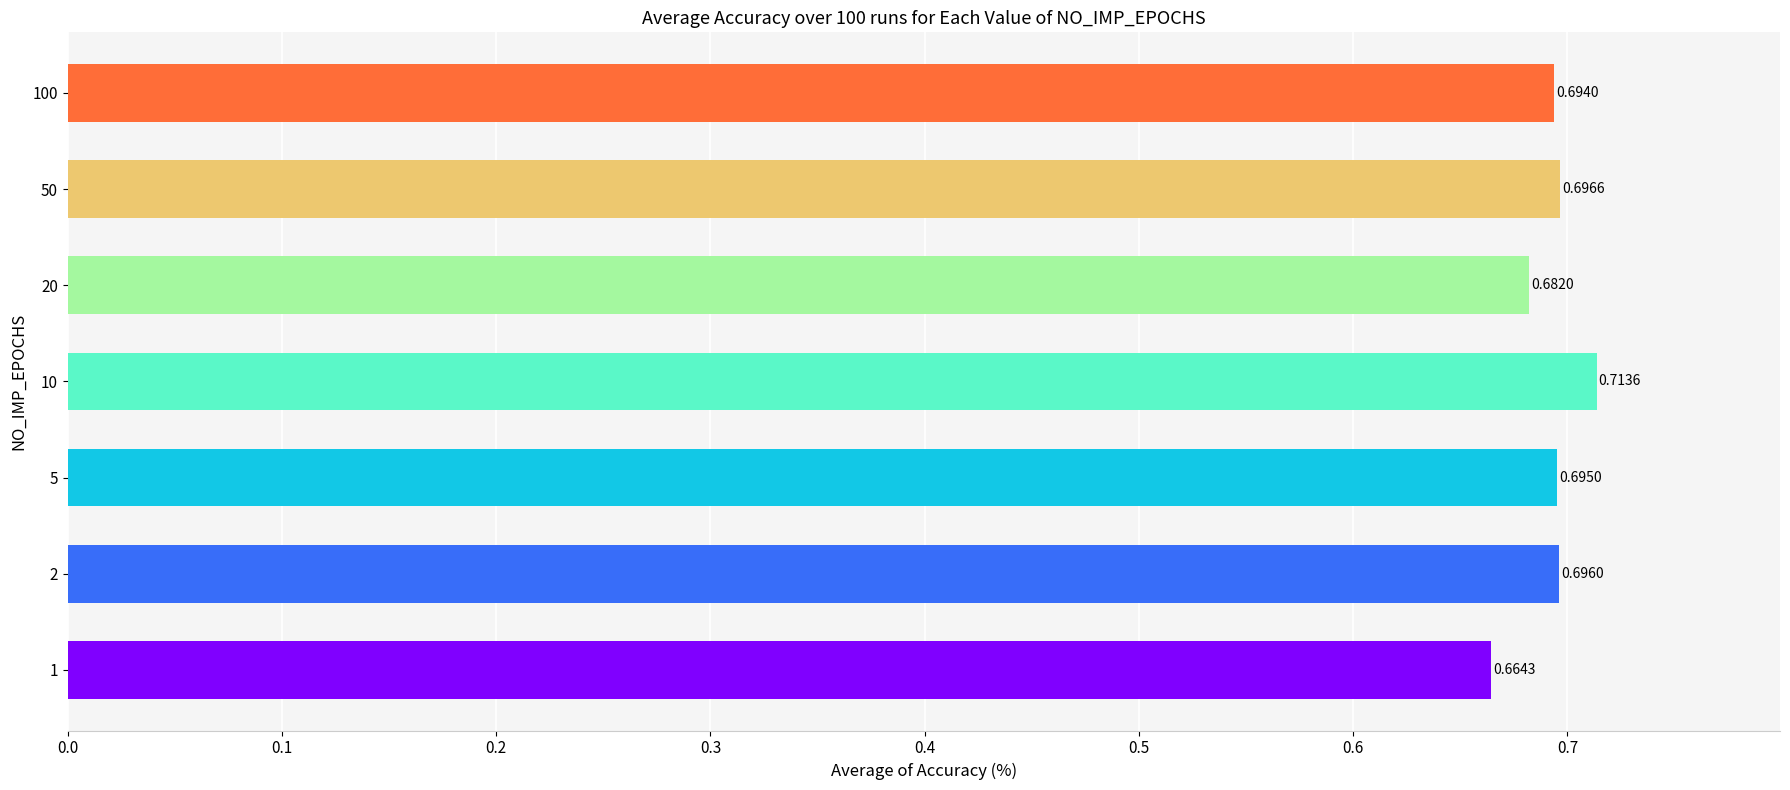

What is the sum of all values?

4.8